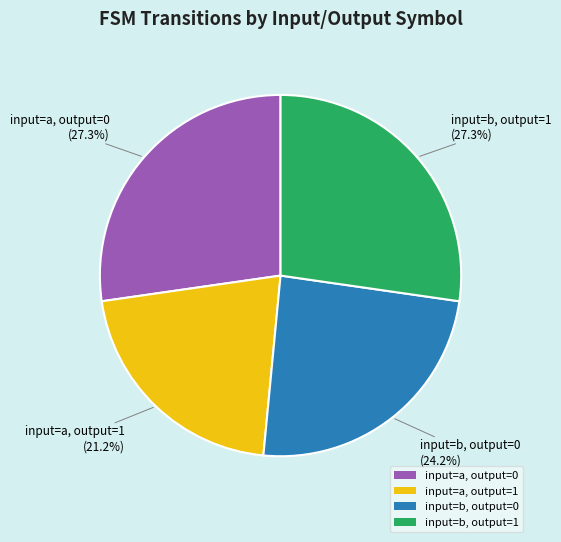

How many slices are in this pie chart?

4